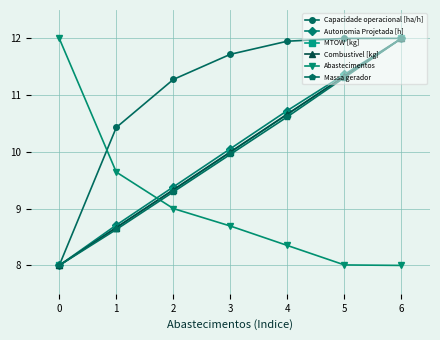

Rank the categories by MTOW [kg] value from highest to lowest.

6, 5, 4, 3, 2, 1, 0